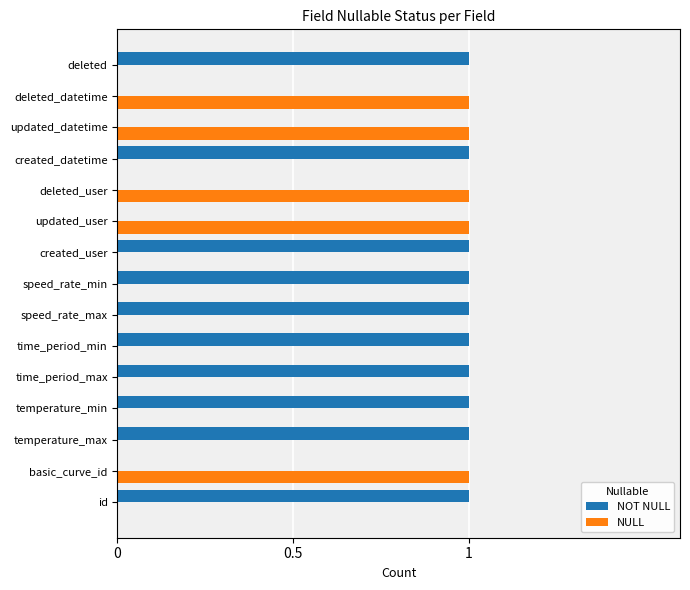

Is the value of NULL at time_period_max greater than the value of NOT NULL at id?

No